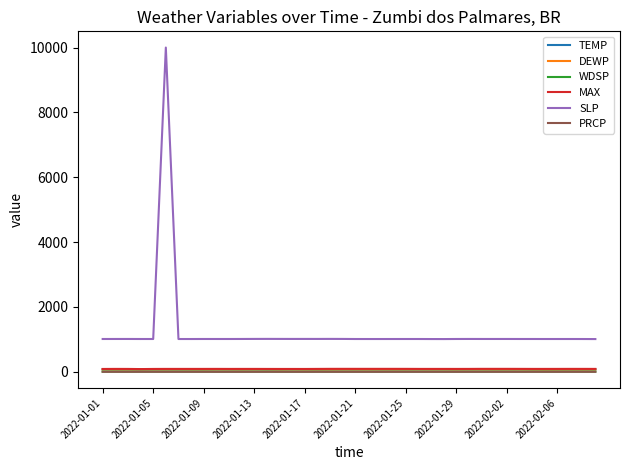

True or false: TEMP and SLP intersect in this chart.

False